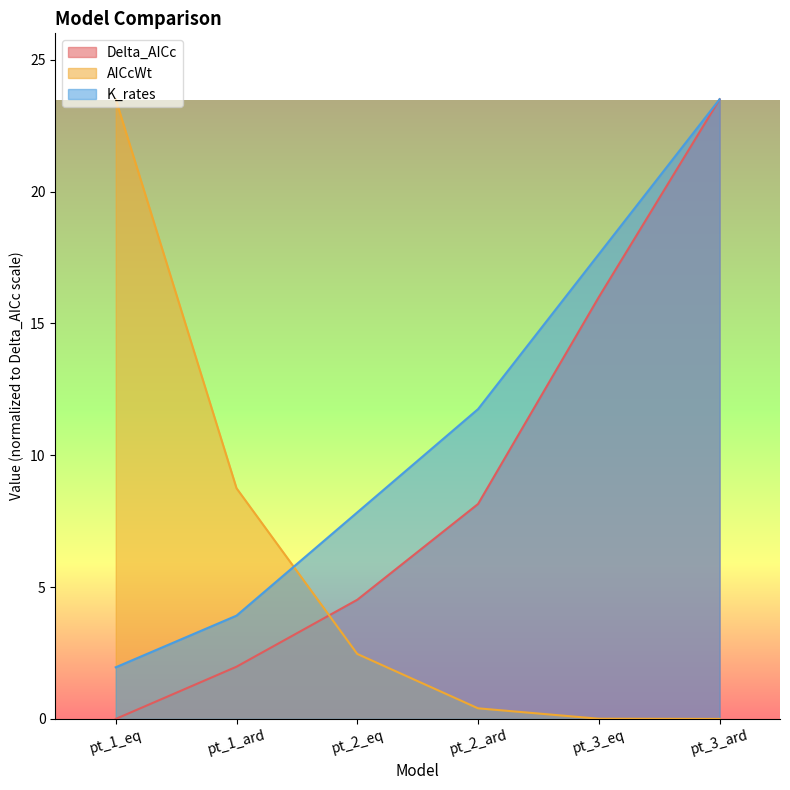

The K_rates series shows 2.0 at pt_1_eq. True or false?

True